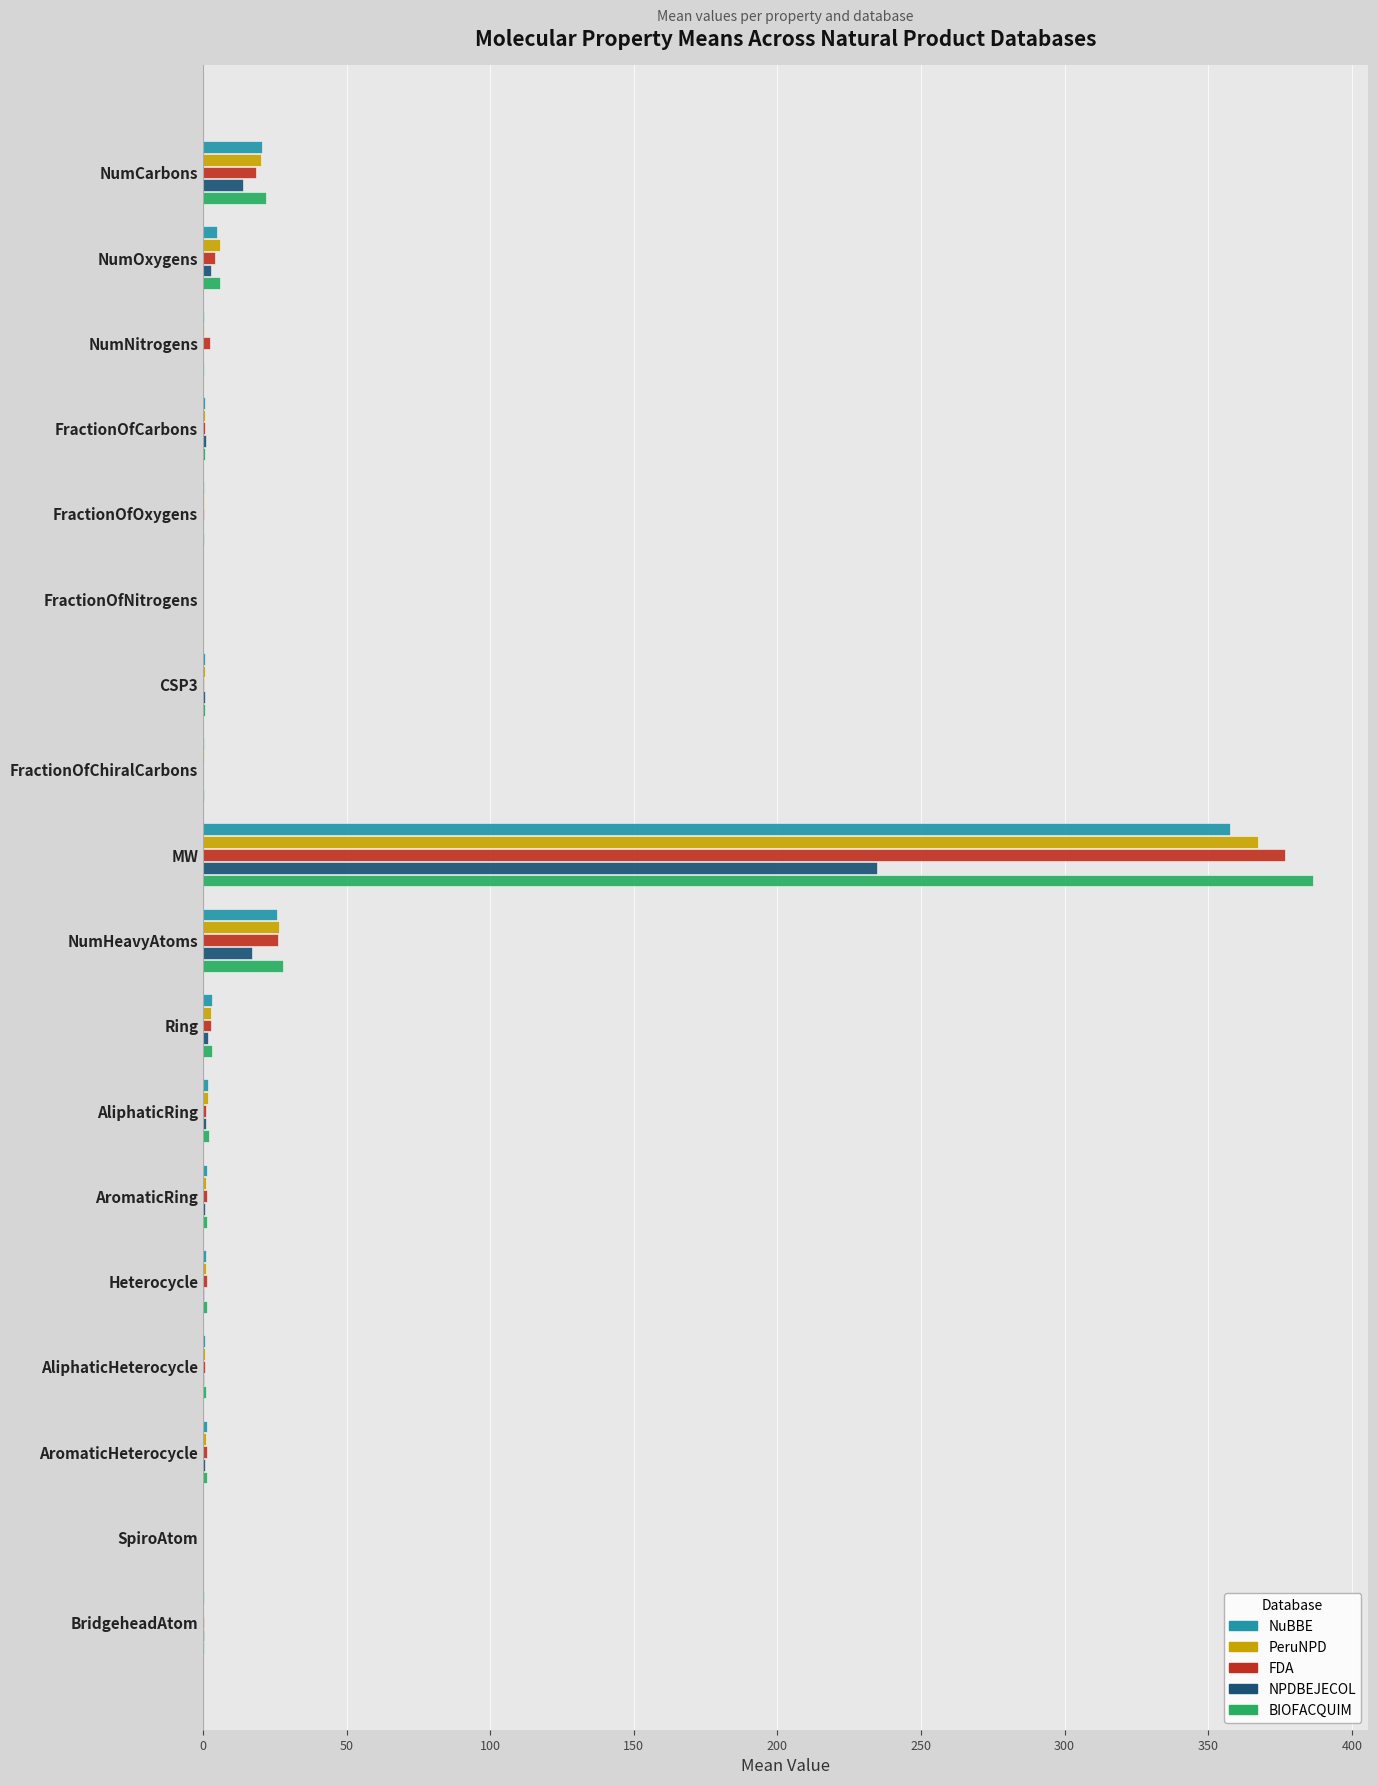

Where is NuBBE nearest to the value 178?

NumHeavyAtoms